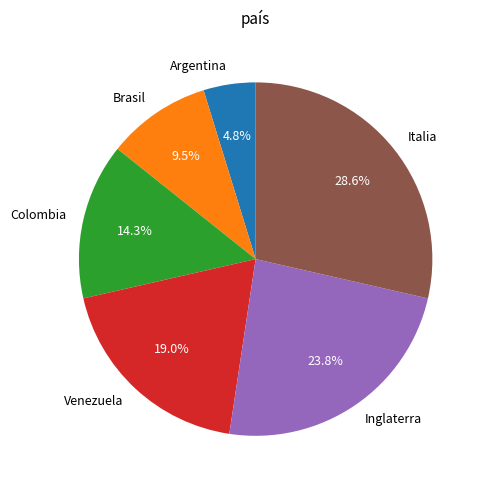

What is the ratio of the value at Venezuela to the value at Colombia?

1.3